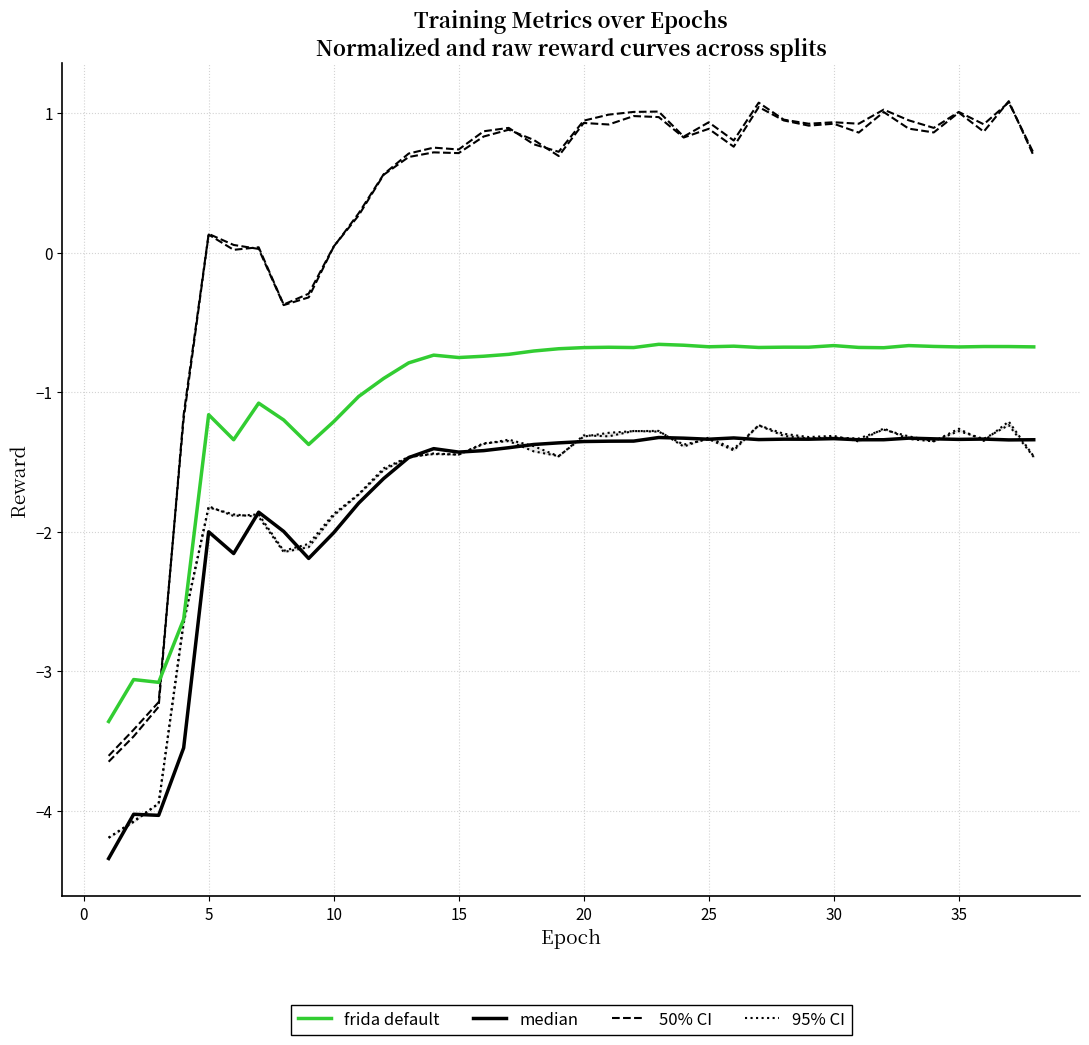

The 50% CI series shows -1.9 at 17. True or false?

False